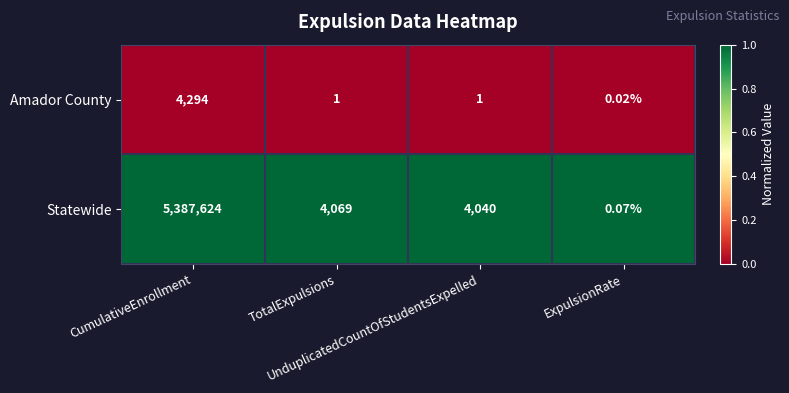

What is the maximum value shown in the chart?

5387624.0